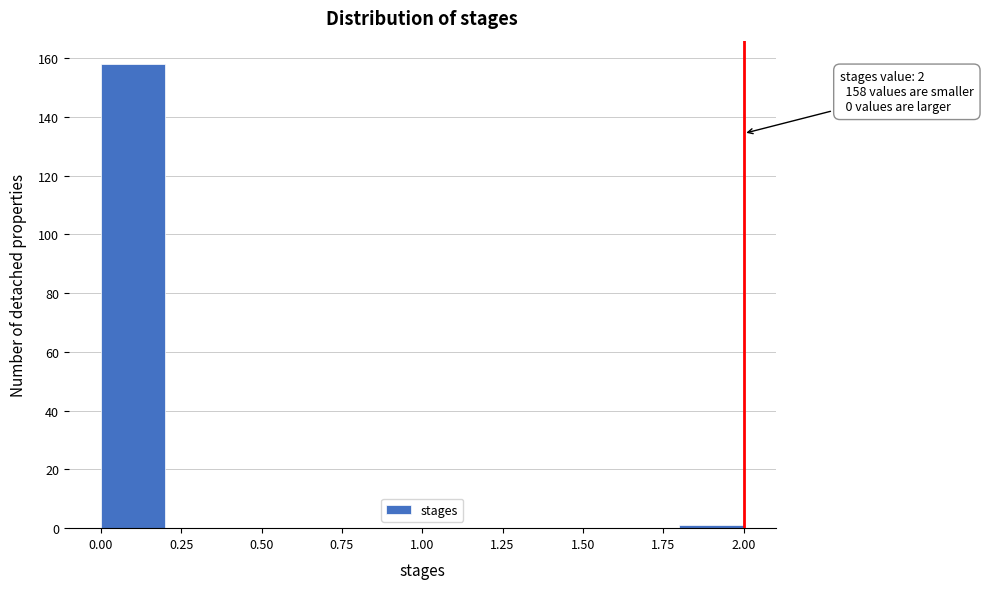

Over which range of the x-axis is the bar tallest?

0.0 to 0.2